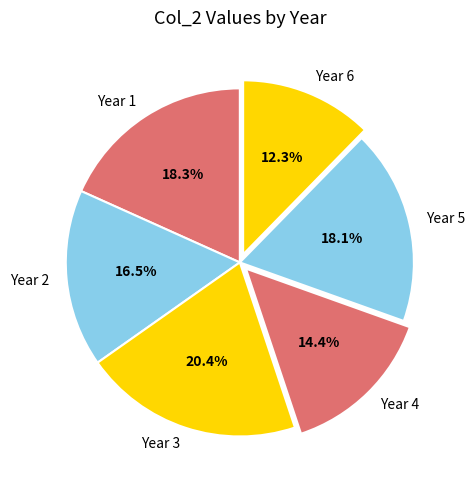

Count the number of slices in the pie.

6